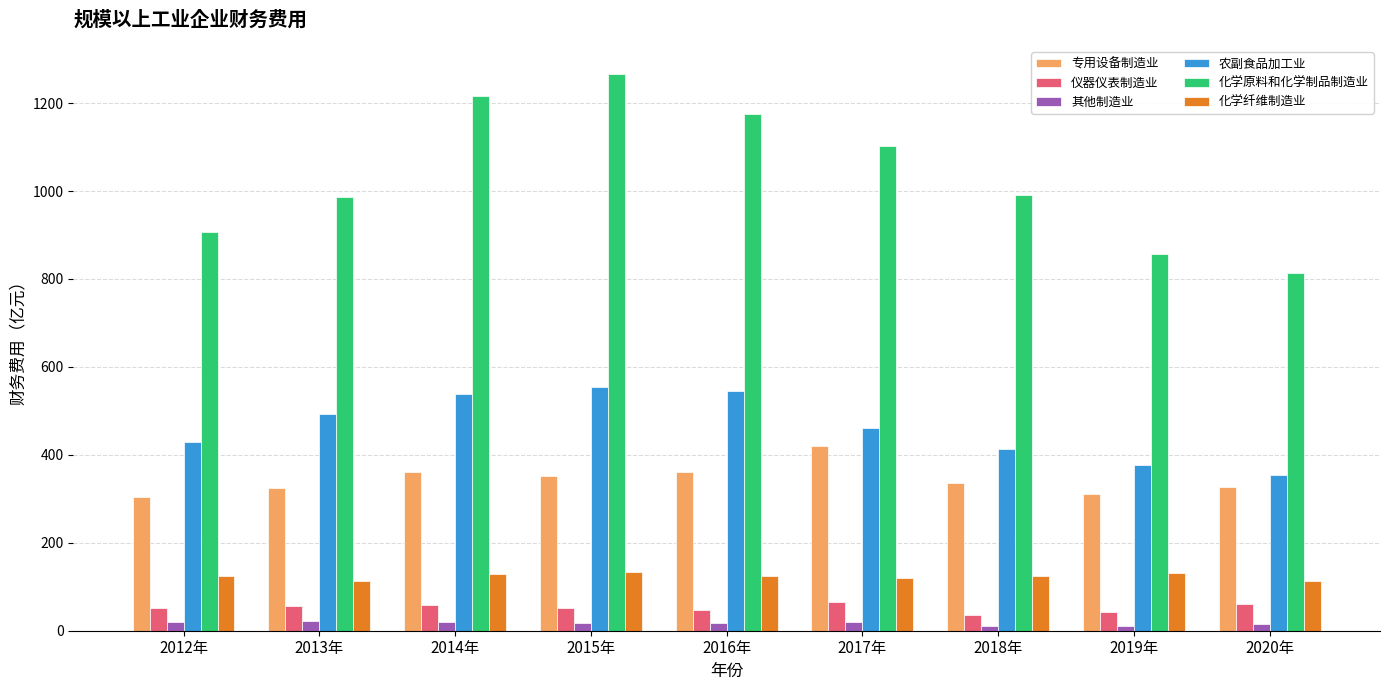

What is the label of the 5th bar from the left?

2016年